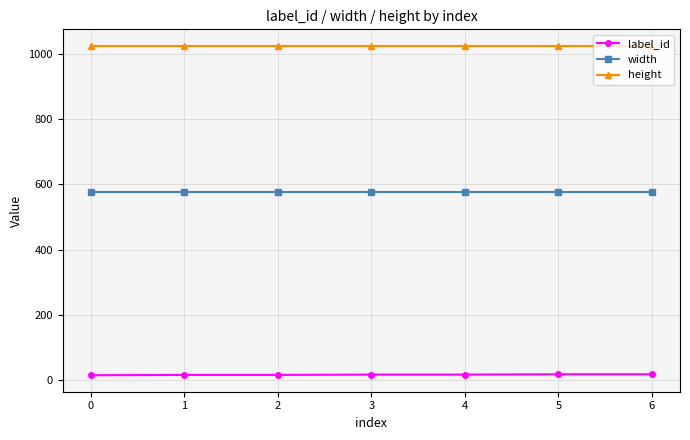

How many distinct data groups are displayed?

3